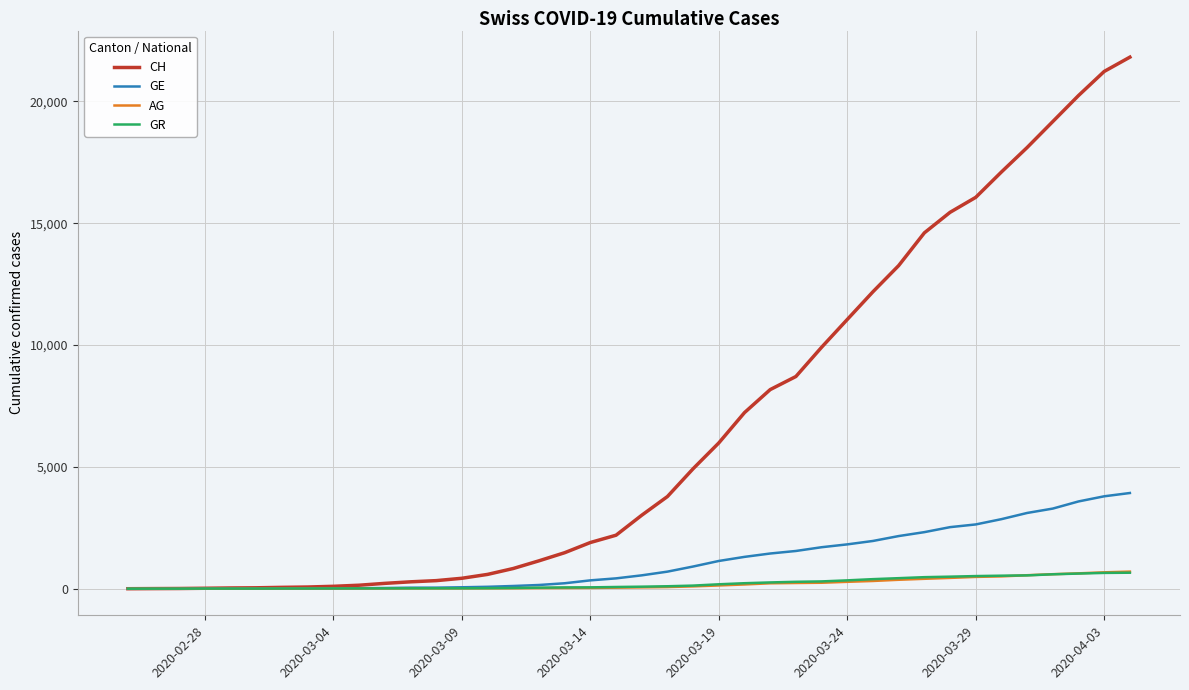

What is the maximum value for GE?

3928